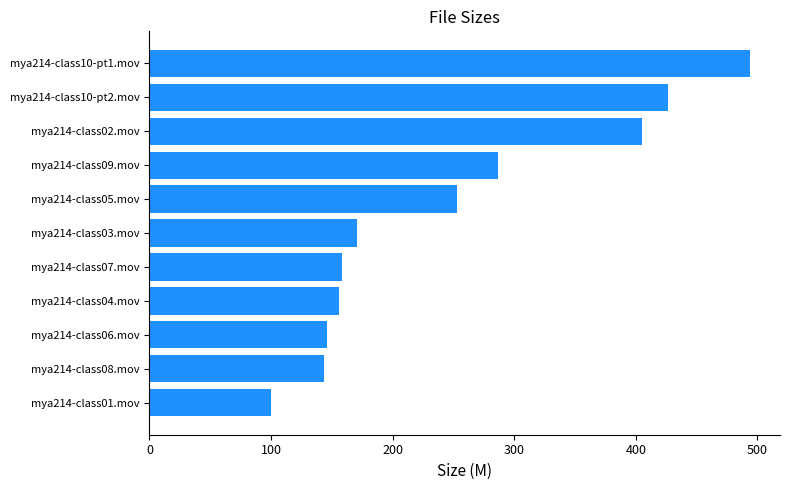

Between mya214-class04.mov and mya214-class10-pt2.mov, which is larger?

mya214-class10-pt2.mov